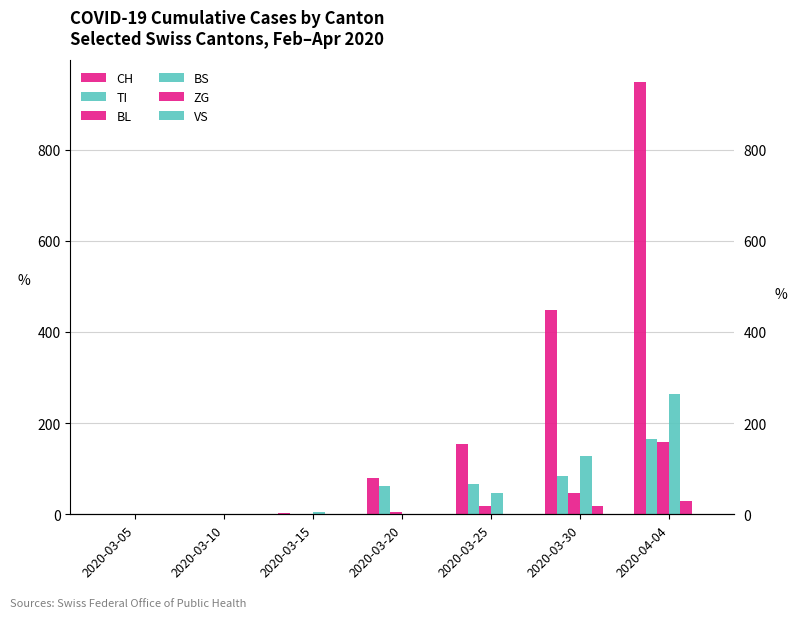

Reading left to right, what are all the values shown in this chart?

CH: 0	0	3	79	155	449	948
TI: 0	0	0	61	67	85	165
BL: 0	0	0	5	18	46	158
BS: 0	0	4	0	46	128	263
ZG: 0	0	0	0	0	18	29
VS: 0	0	0	0	0	0	0